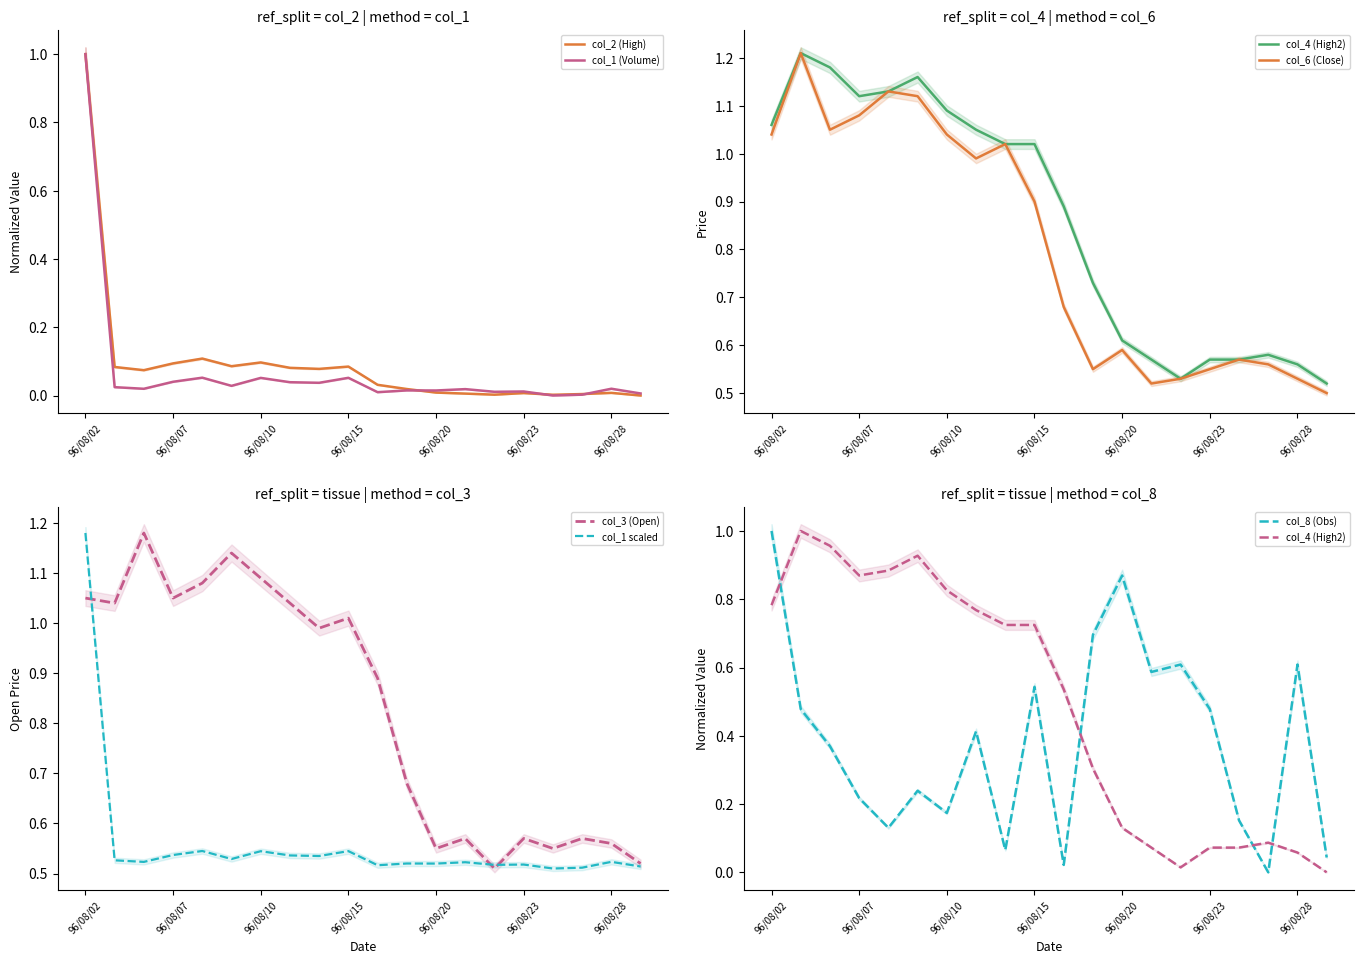

At which label does col_1 (Volume) reach its peak?

96/08/02